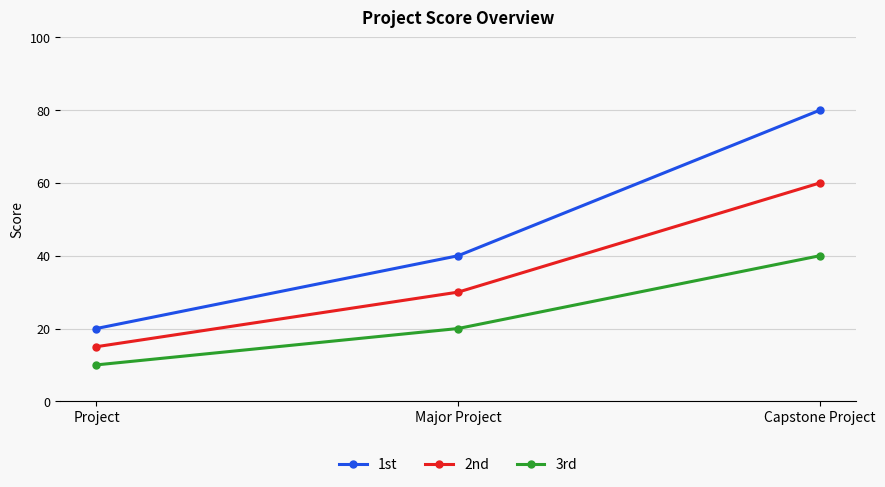

What is the smallest value displayed?

10